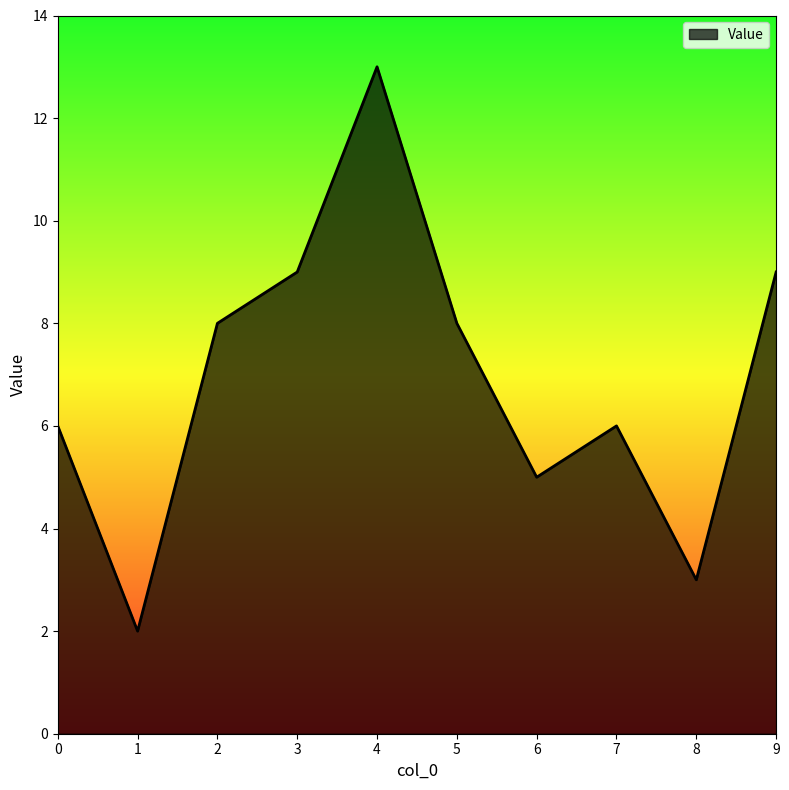

True or false: the data shows 5 at 8.

False